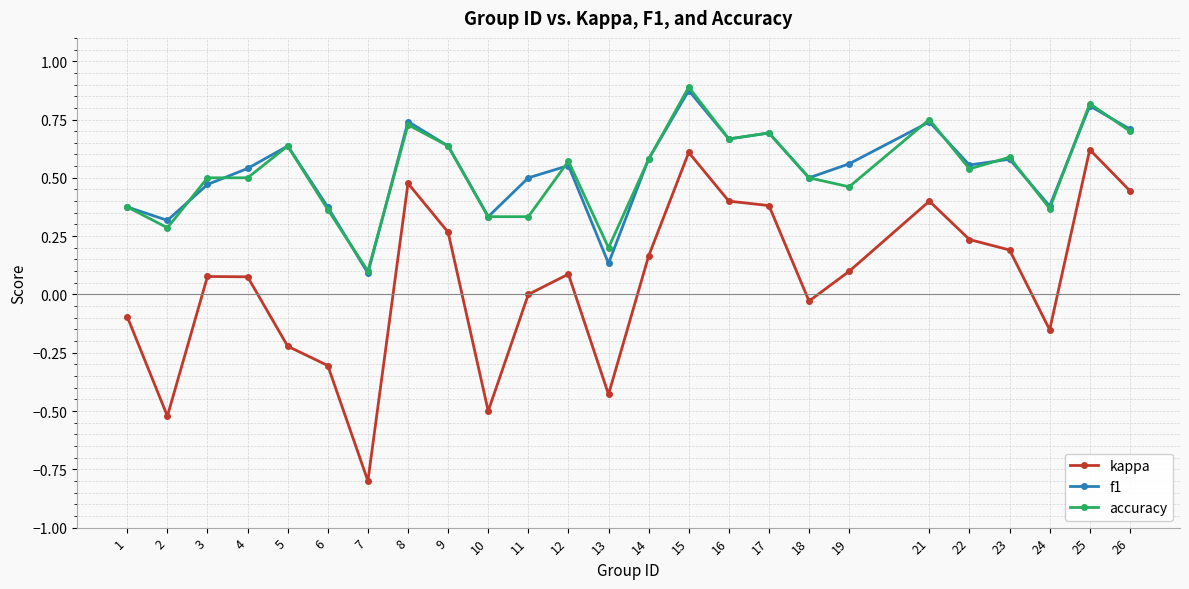

True or false: kappa has more than 2 interior local peaks.

True